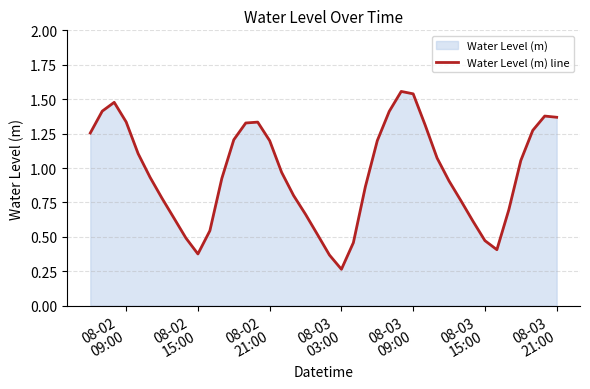

Does the chart have visible grid lines?

Yes